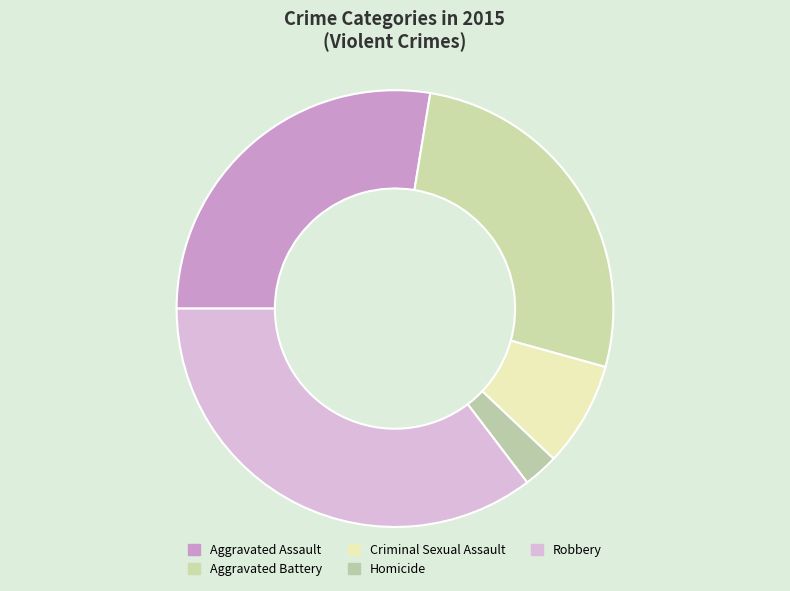

The Aggravated Assault slice represents 33% of the pie. True or false?

False